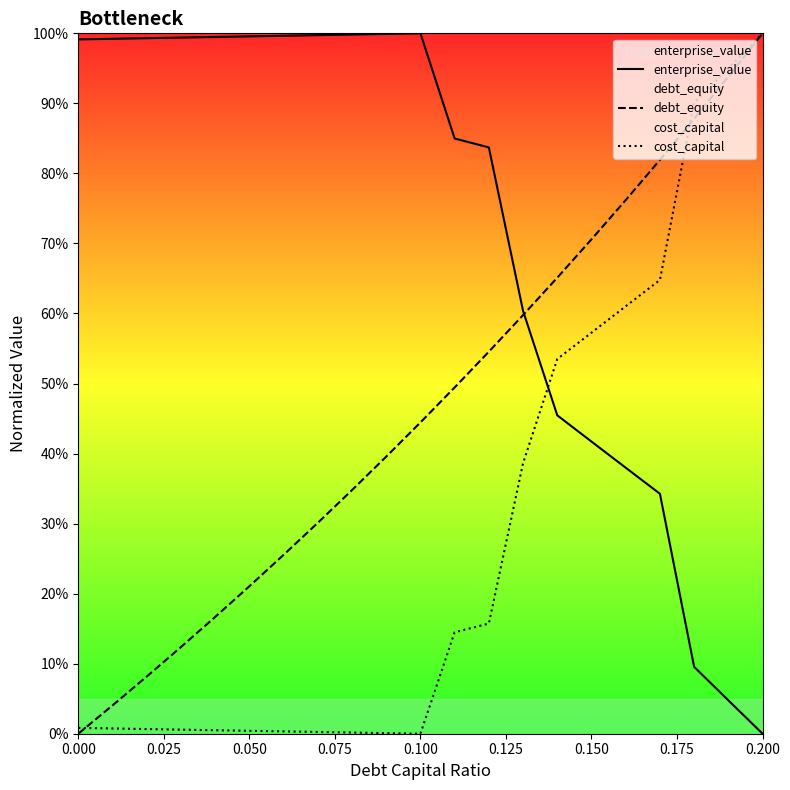

How many times do debt_equity and enterprise_value cross each other?

1